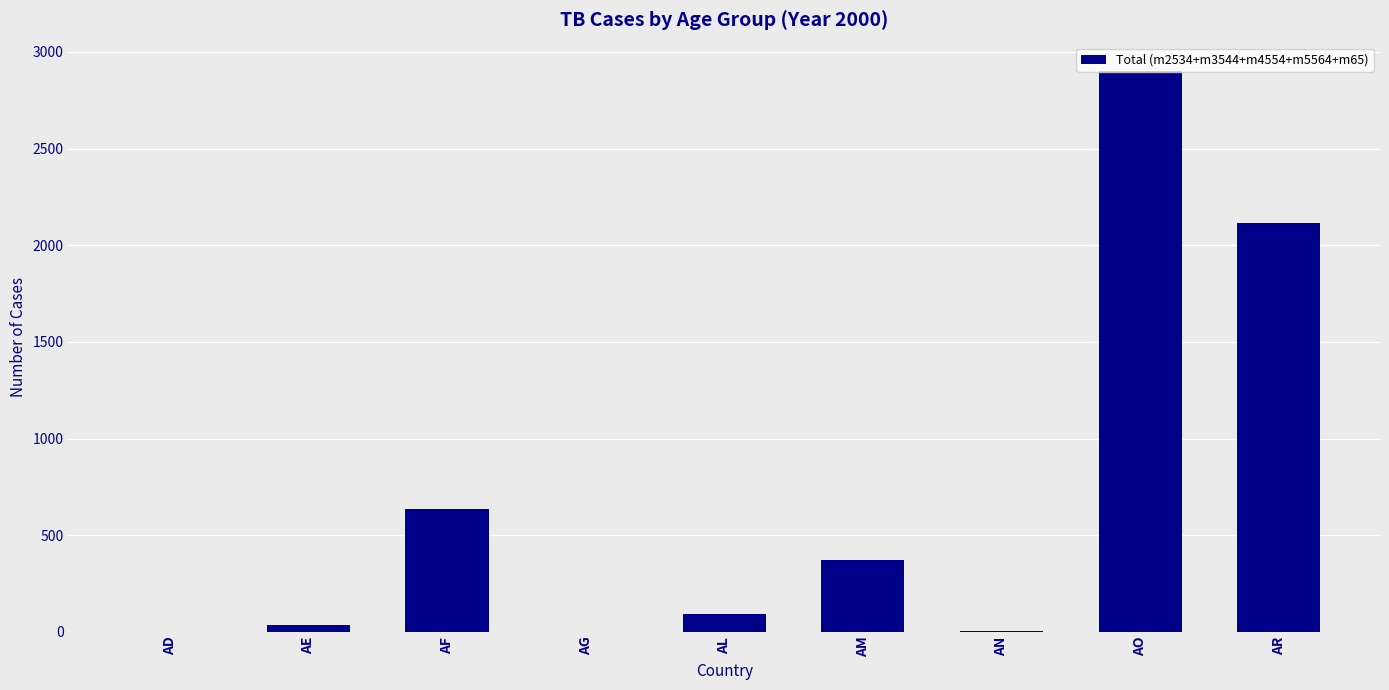

Which label corresponds to the largest value in the chart?

AO